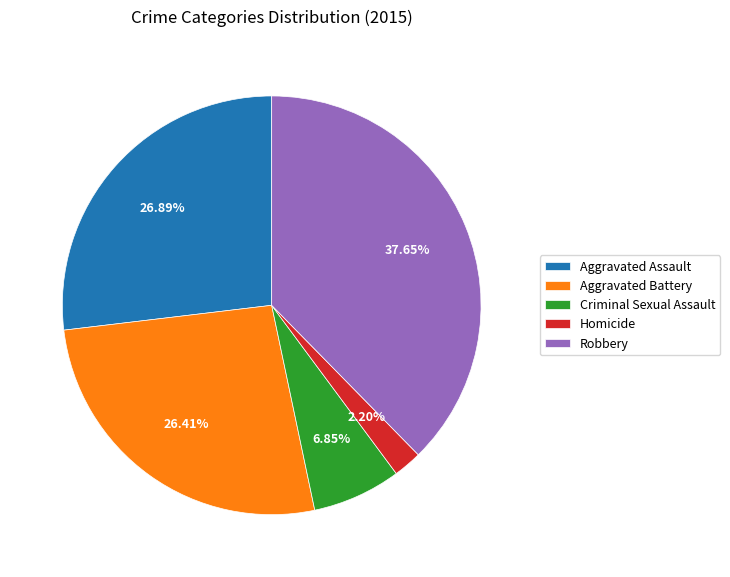

Combined, do Aggravated Battery and Homicide account for over 50%?

No